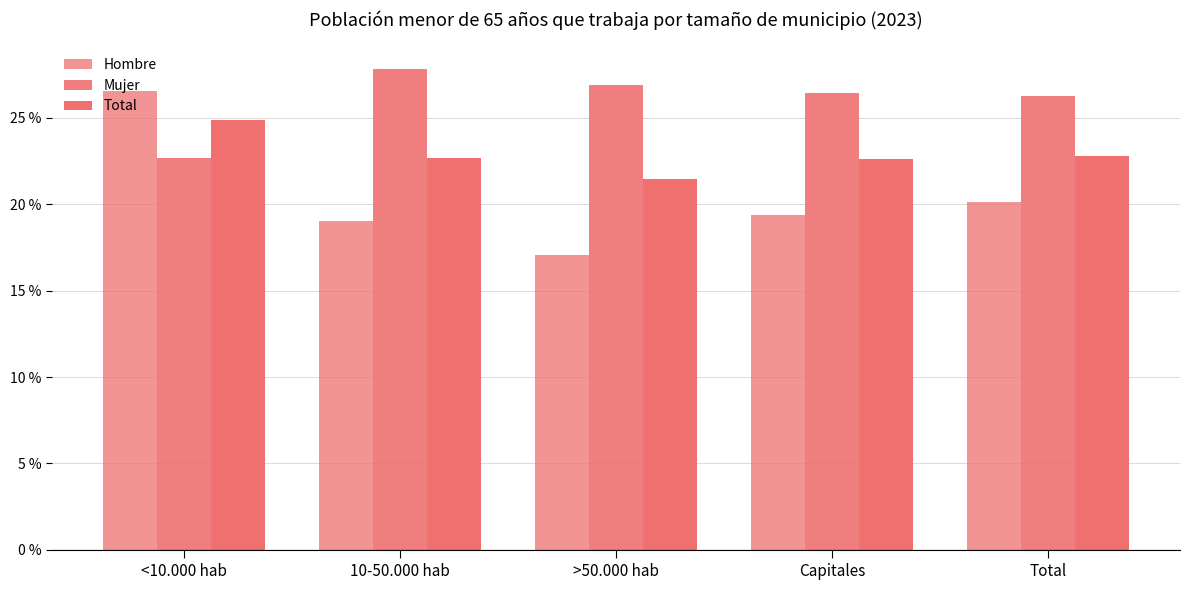

List the series in order of their overall mean, highest first.

Mujer, Total, Hombre